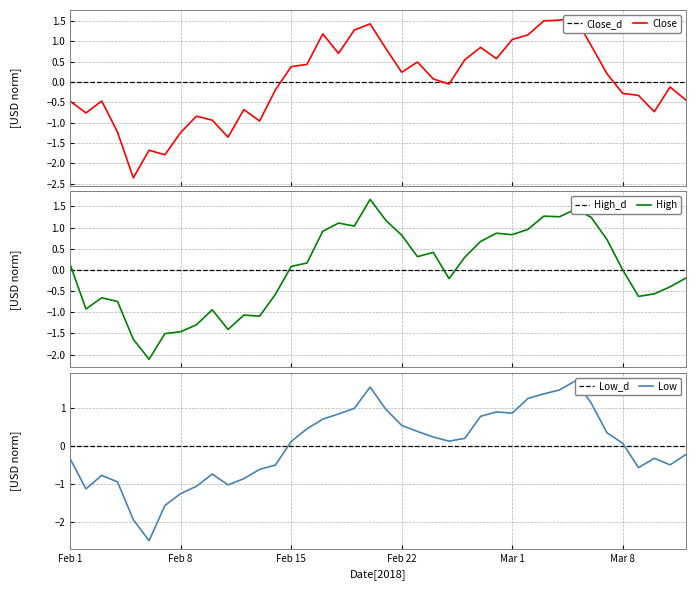

Reading left to right, list all the values displayed in this chart.

Close: -0.5	-0.8	-0.5	-1.2	-2.4	-1.7	-1.8	-1.2	-0.8	-0.9	-1.4	-0.7	-1.0	-0.2	0.4	0.4	1.2	0.7	1.3	1.4	0.8	0.2	0.5	0.1	-0.1	0.5	0.9	0.6	1.0	1.2	1.5	1.5	1.6	0.9	0.2	-0.3	-0.3	-0.7	-0.1	-0.4
High: 0.1	-0.9	-0.7	-0.7	-1.6	-2.1	-1.5	-1.5	-1.3	-0.9	-1.4	-1.1	-1.1	-0.6	0.1	0.2	0.9	1.1	1.0	1.7	1.2	0.8	0.3	0.4	-0.2	0.3	0.7	0.9	0.8	1.0	1.3	1.3	1.4	1.2	0.7	0.0	-0.6	-0.6	-0.4	-0.2
Low: -0.3	-1.1	-0.8	-0.9	-1.9	-2.5	-1.6	-1.3	-1.1	-0.7	-1.0	-0.9	-0.6	-0.5	0.1	0.4	0.7	0.8	1.0	1.5	1.0	0.5	0.4	0.2	0.1	0.2	0.8	0.9	0.9	1.2	1.4	1.5	1.7	1.1	0.3	0.1	-0.6	-0.3	-0.5	-0.2